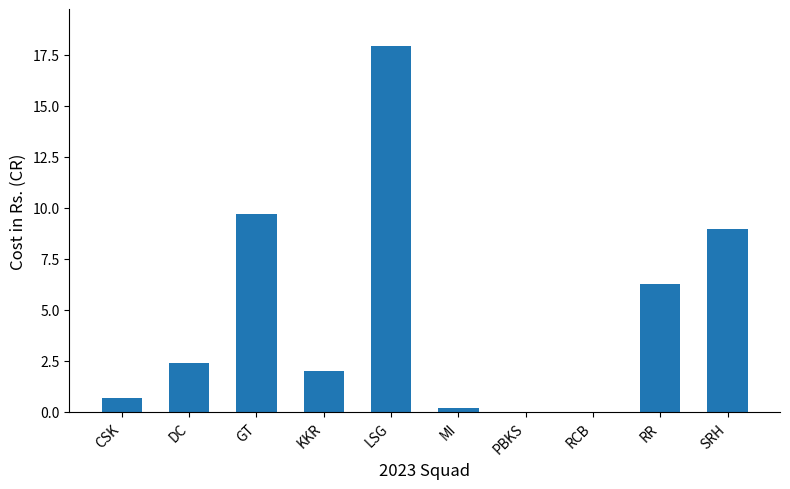

How many series are shown in this chart?

1